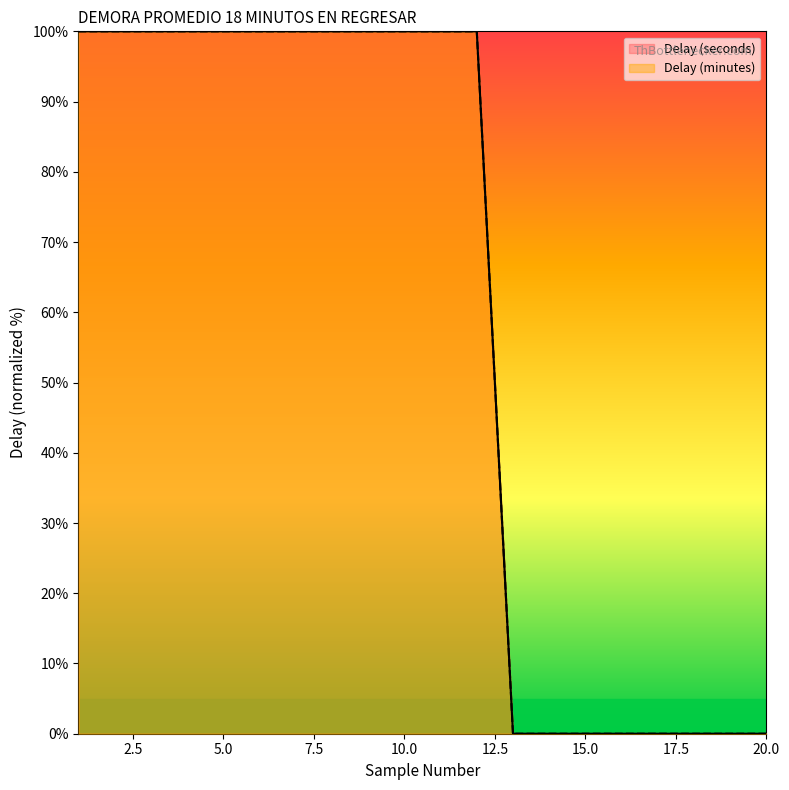

At 20, list the series in order from smallest to largest.

Delay (seconds), Delay (minutes)